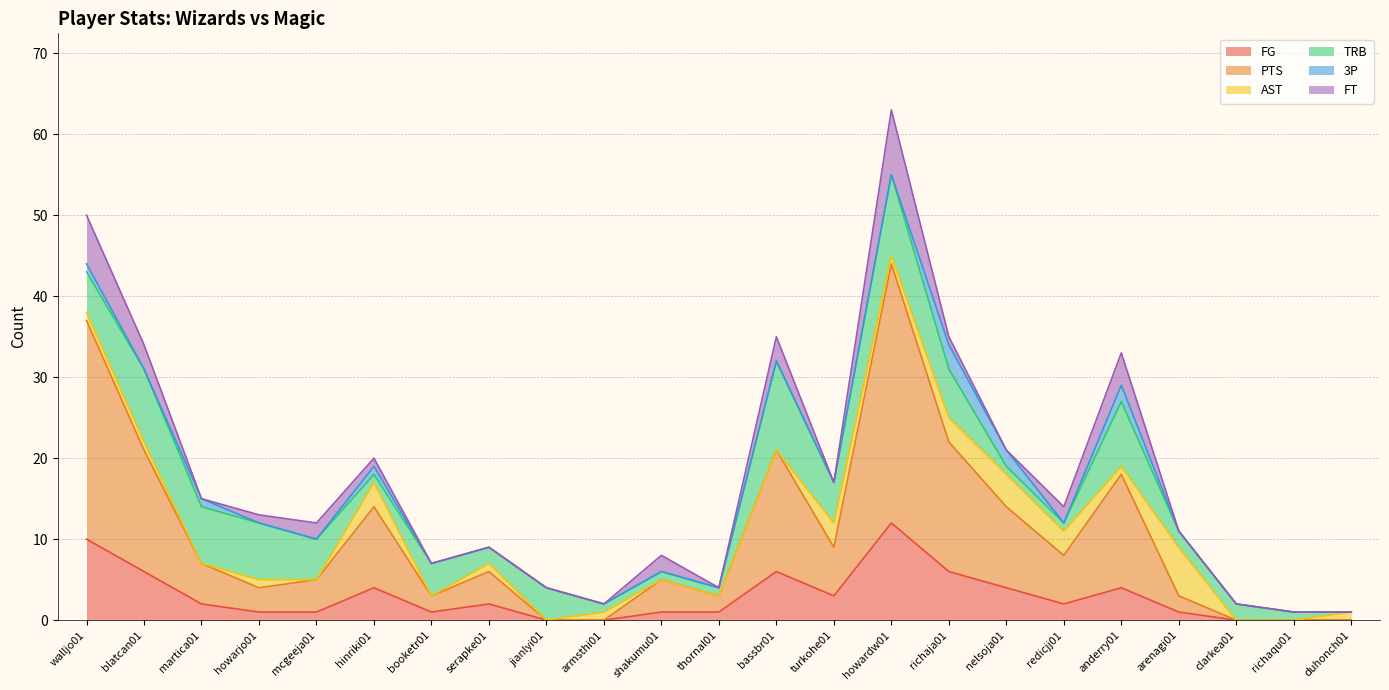

What is the difference between the TRB values at mcgeeja01 and arenagi01?

3